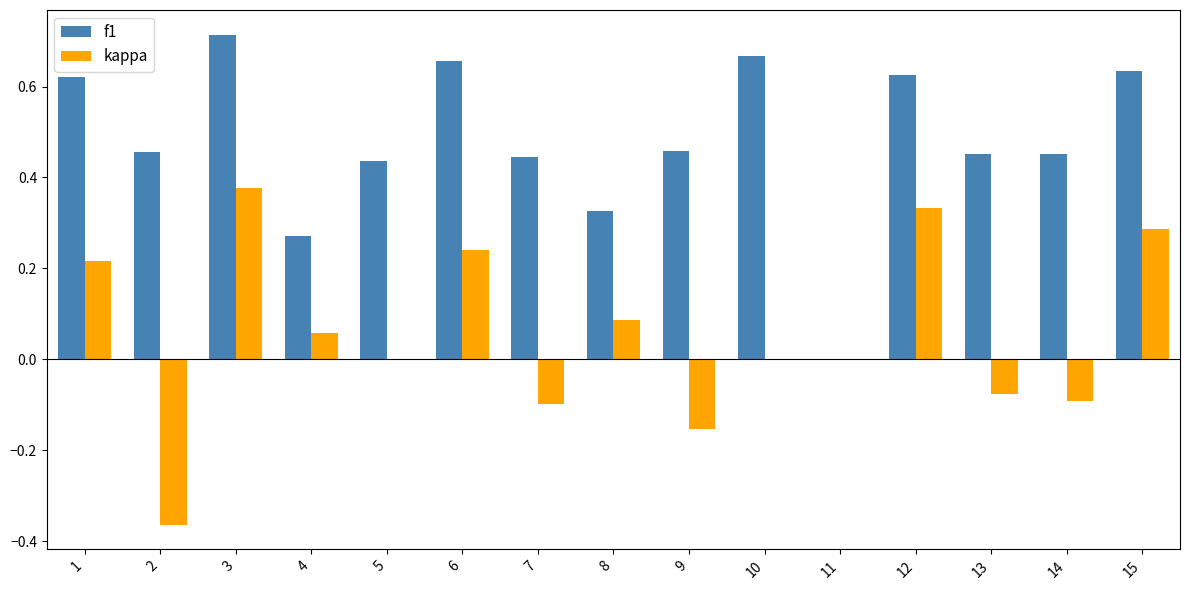

What is the sum of the f1 values at 8 and 13?

0.8